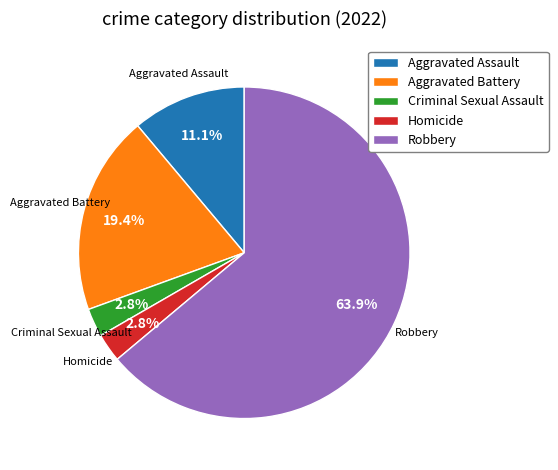

Does any single category account for the majority?

Yes